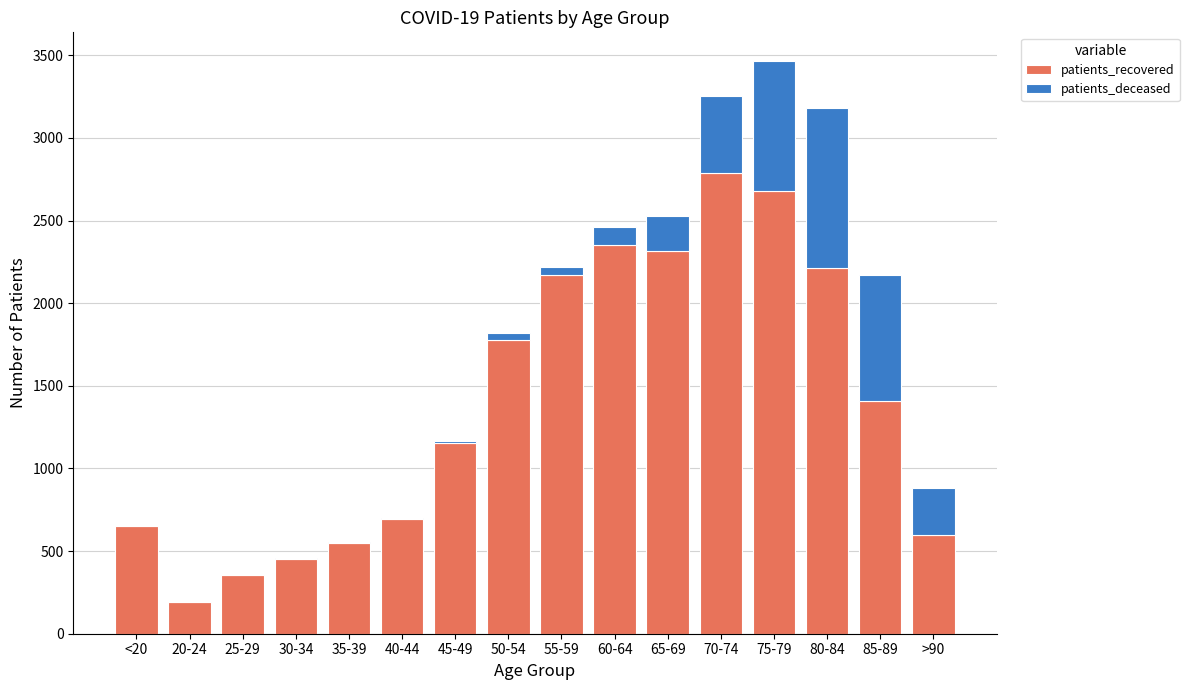

At which category is the sum across all series the highest?

75-79